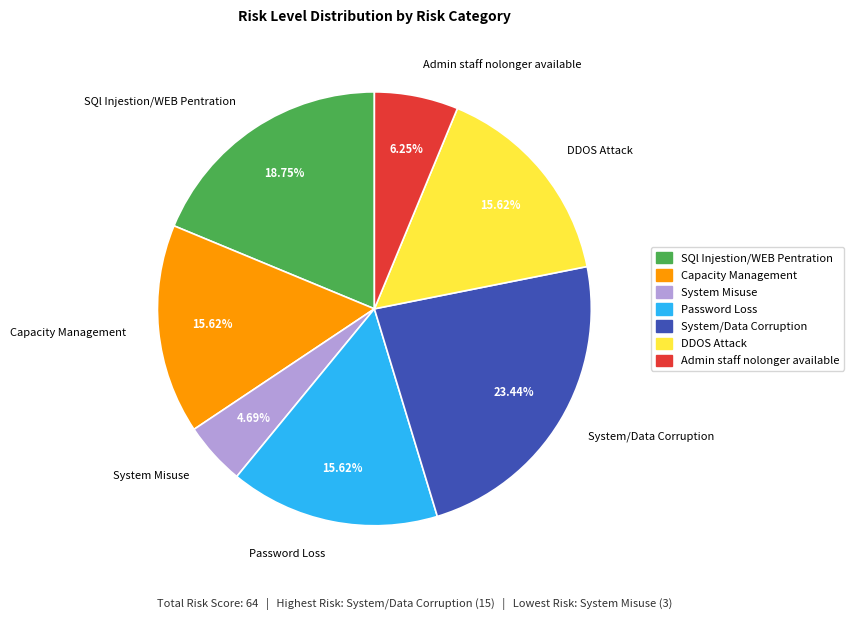

What is the ratio of the value at Password Loss to the value at System Misuse?

3.3